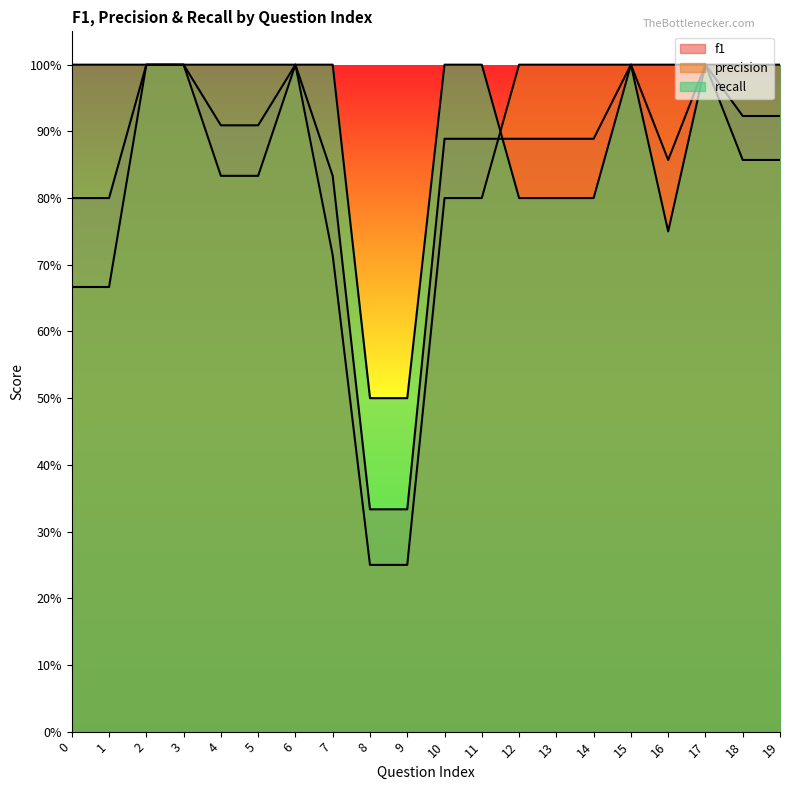

At which category is the sum across all series the highest?

2